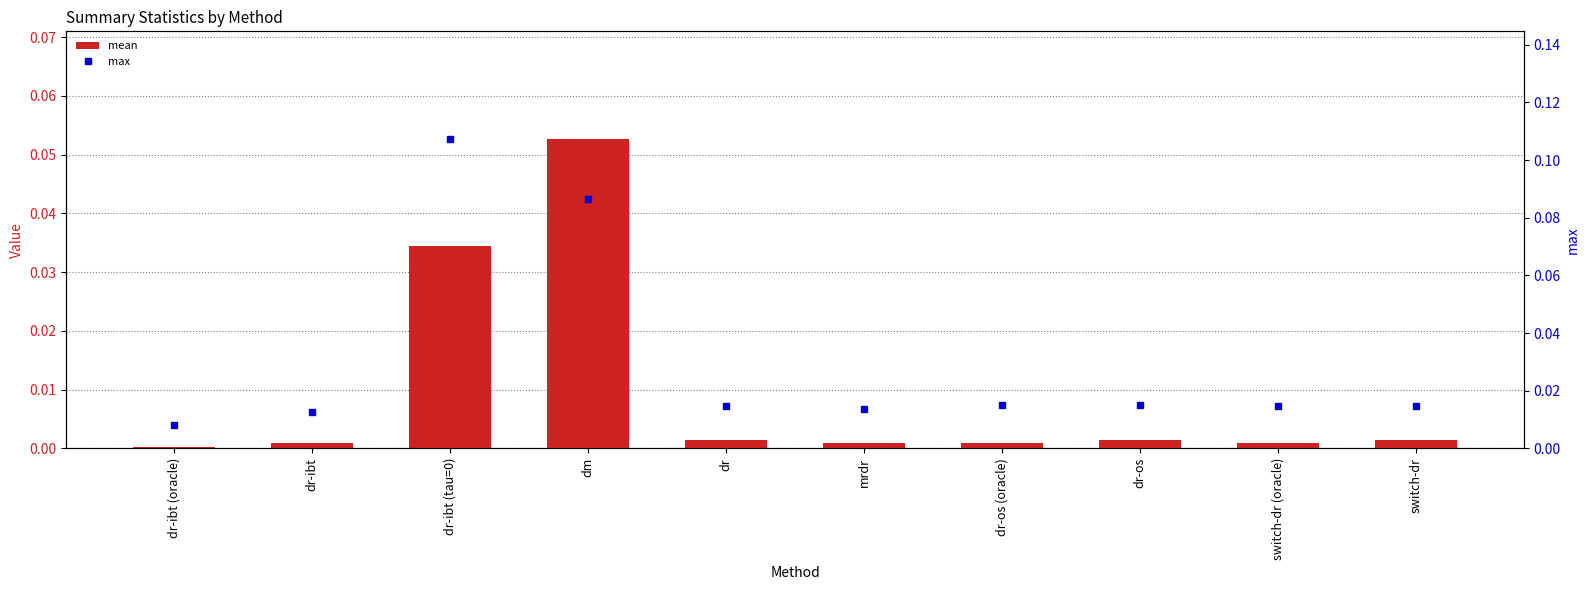

What is the maximum value for max?

0.1